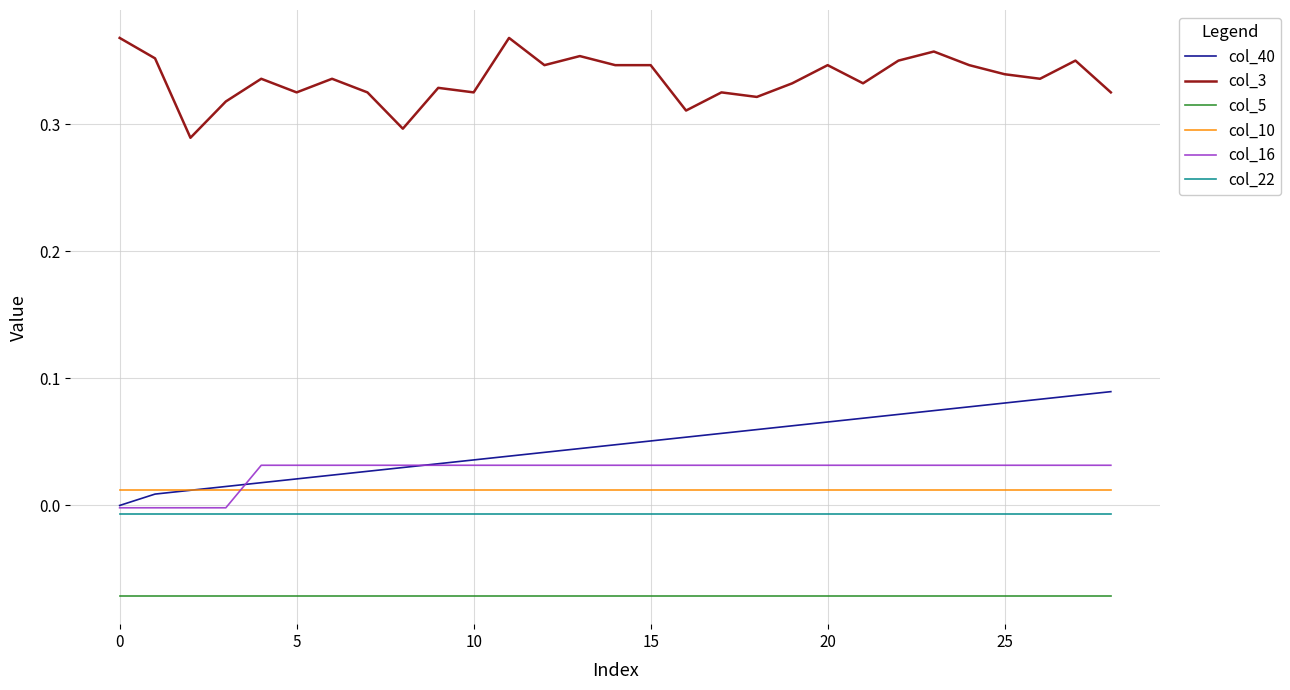

True or false: col_3 and col_10 cross at least once.

False